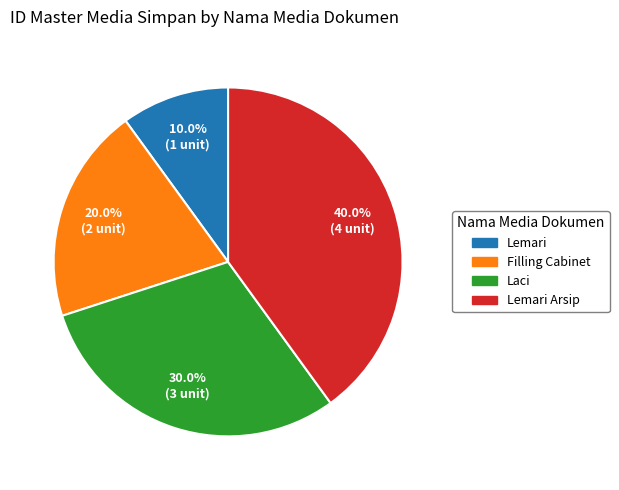

Does any single category account for the majority?

No